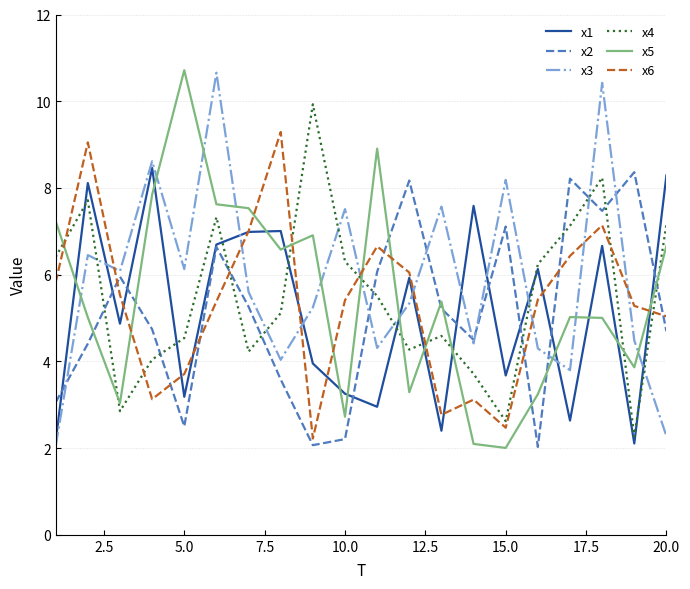

What is the minimum value for x6?

2.2